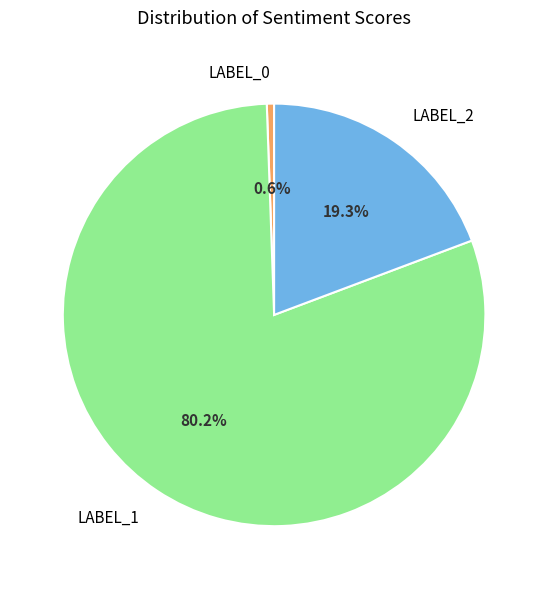

Is there any slice that represents more than half of the pie?

Yes